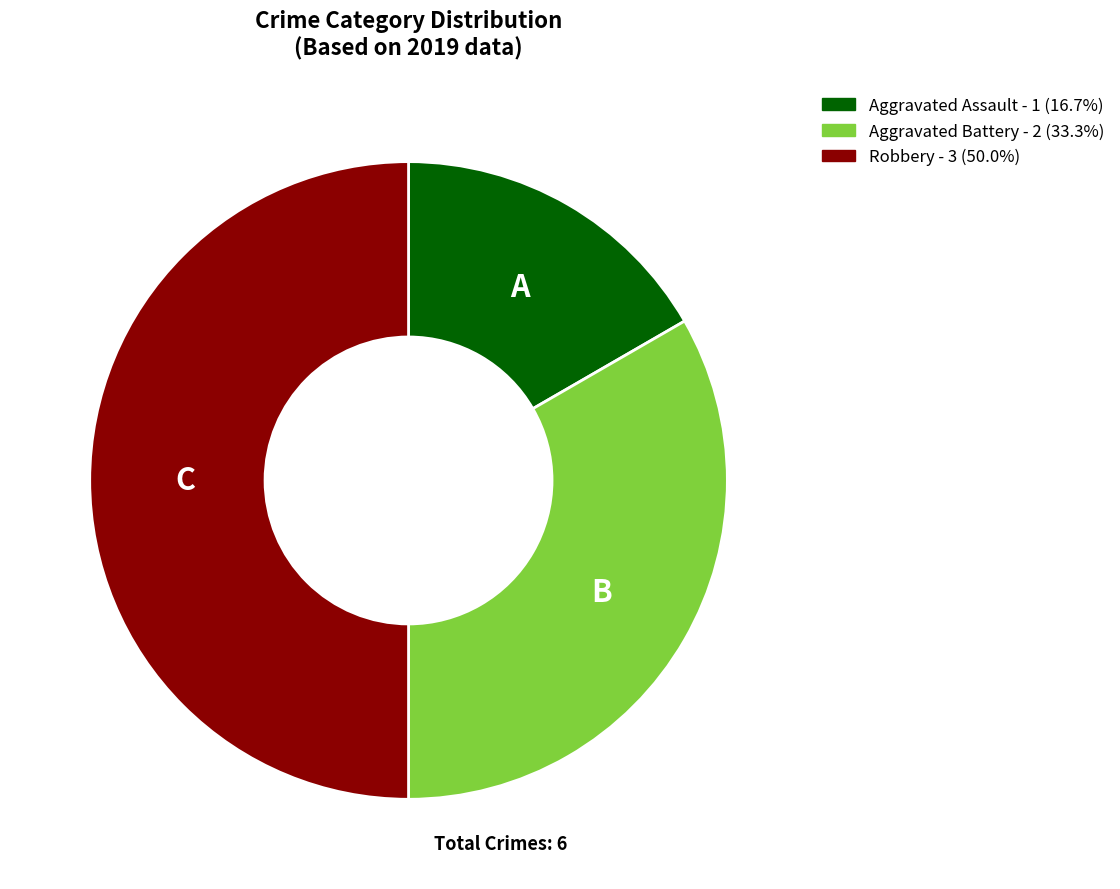

Combined, do Robbery - 3 (50.0%) and Aggravated Assault - 1 (16.7%) account for over 50%?

Yes